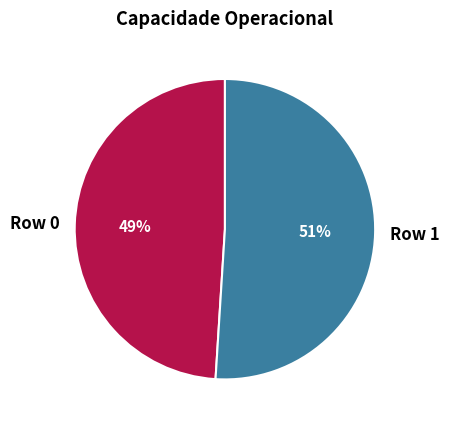

The Row 1 slice represents 38% of the pie. True or false?

False